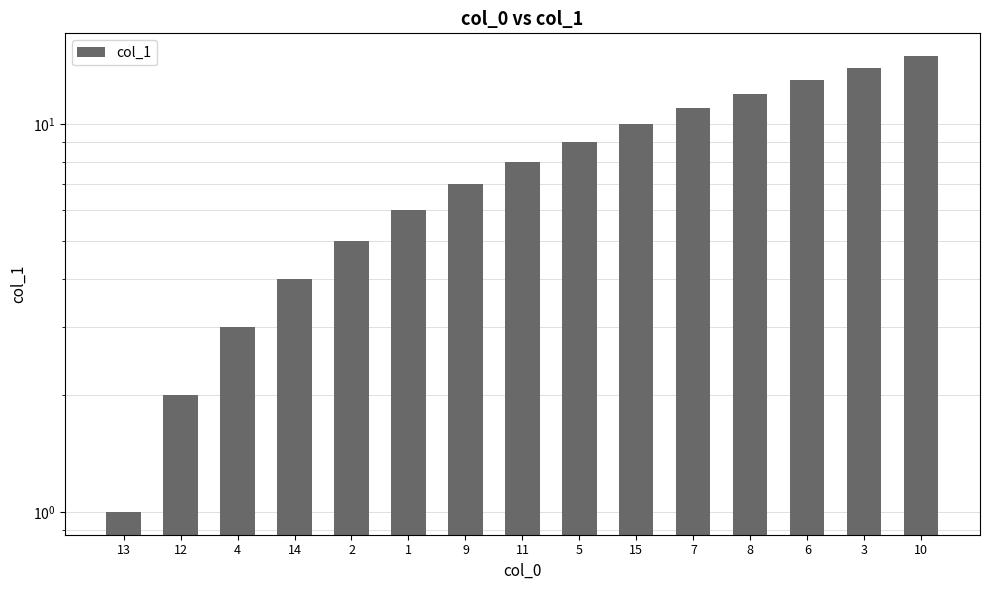

What is the smallest value displayed?

1